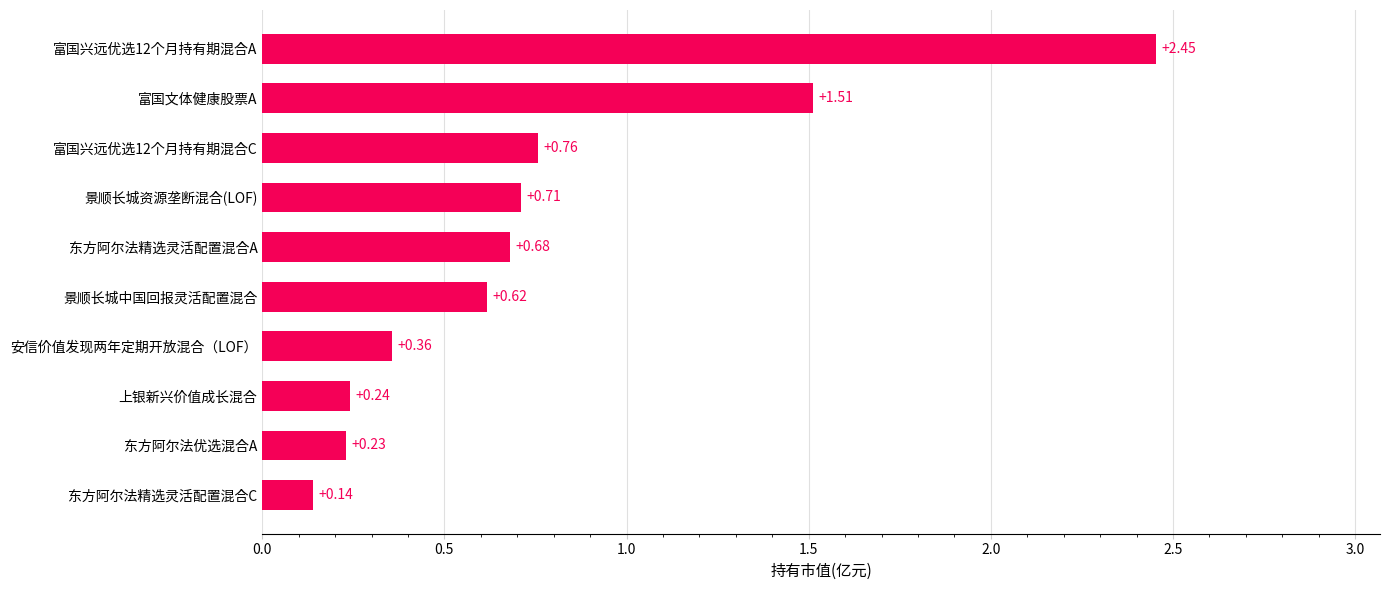

Which category has the lowest value across all series?

东方阿尔法精选灵活配置混合C